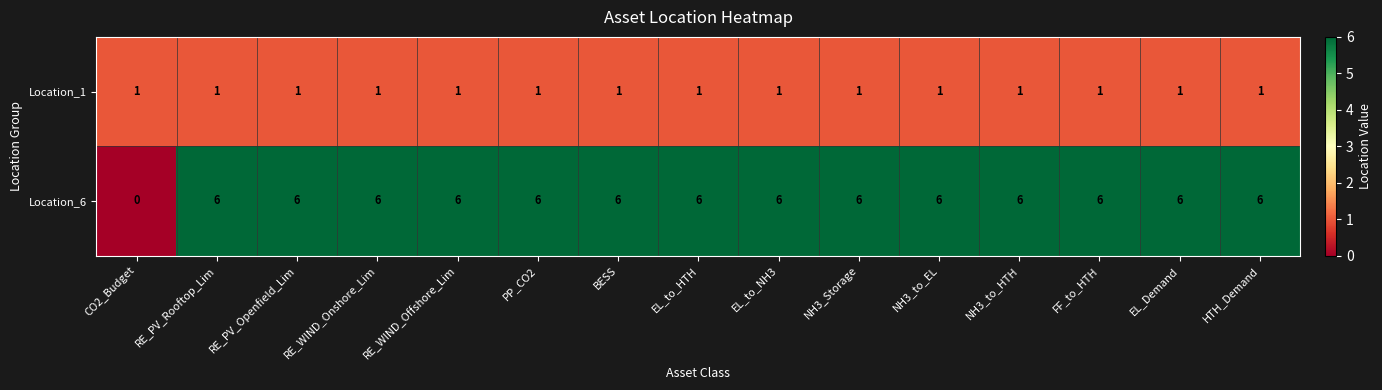

Rank the series by their maximum value, from lowest to highest.

Location_1, Location_6